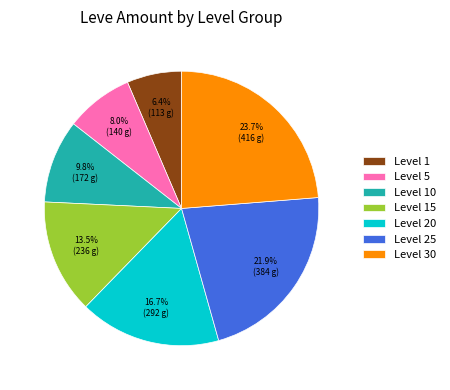

Is Level 30 the majority of the pie?

No